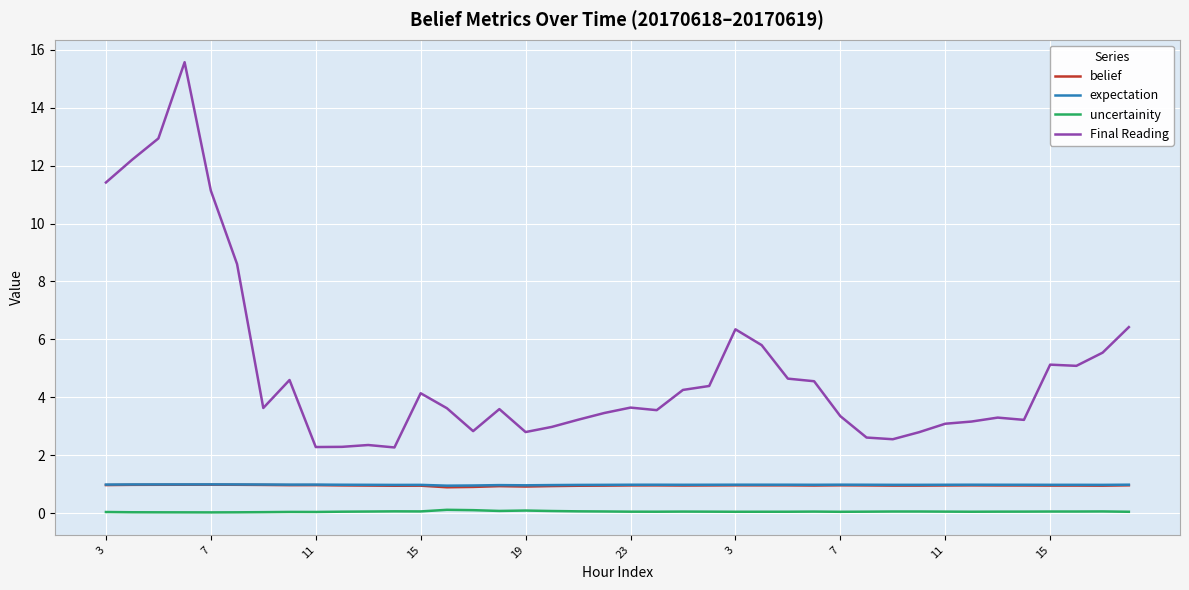

True or false: uncertainity and belief intersect in this chart.

False